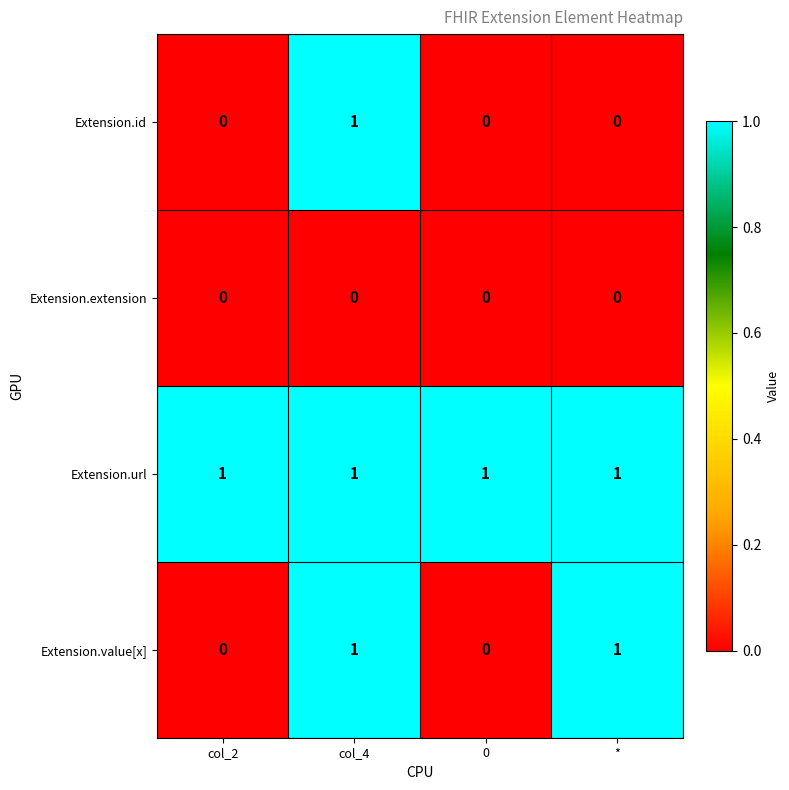

What is the maximum value shown in the chart?

1